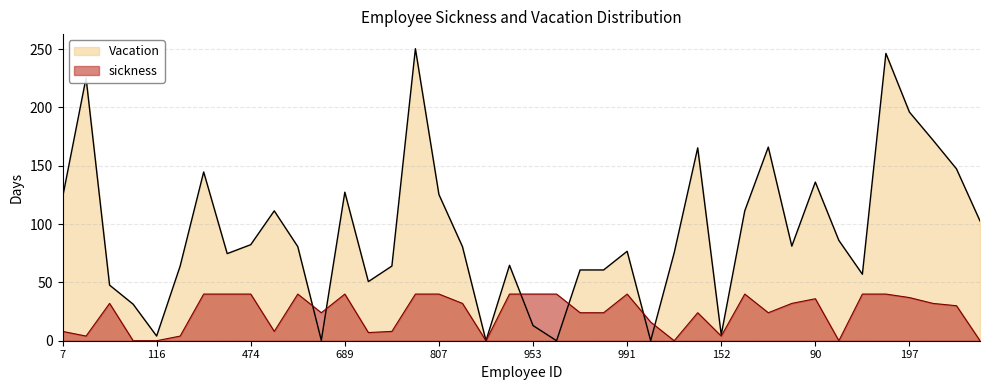

Where do Vacation and sickness first cross each other?

814 and 237